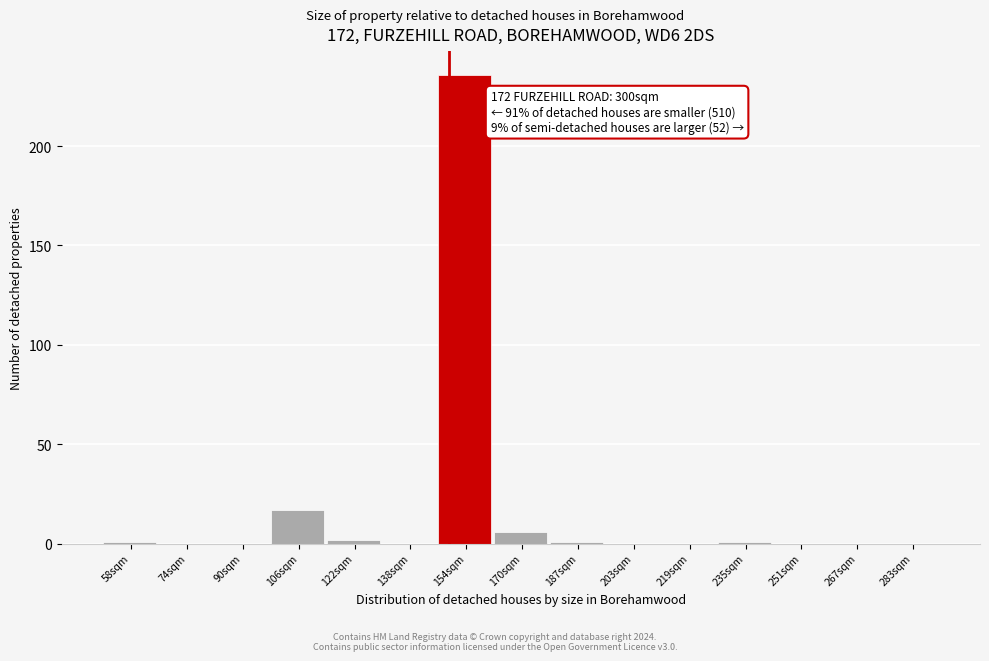

Reading left to right, list all the values displayed in this chart.

58sqm=1	74sqm=0	90sqm=0	106sqm=17	122sqm=2	138sqm=0	154sqm=236	170sqm=6	187sqm=1	203sqm=0	219sqm=0	235sqm=1	251sqm=0	267sqm=0	283sqm=0